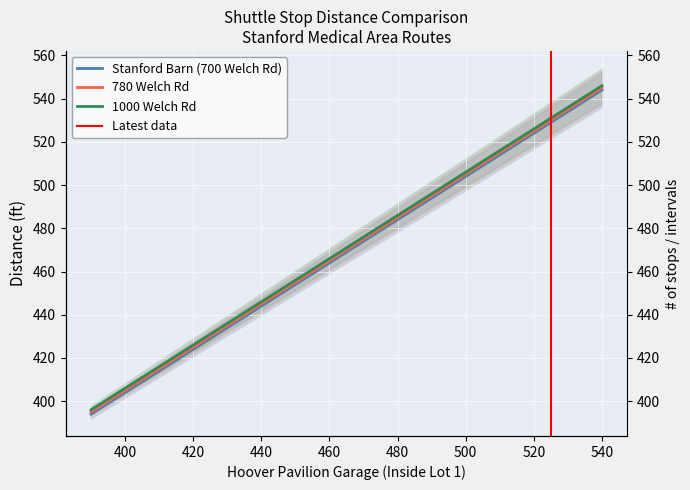

What is the label of the 6th point from the right?

480